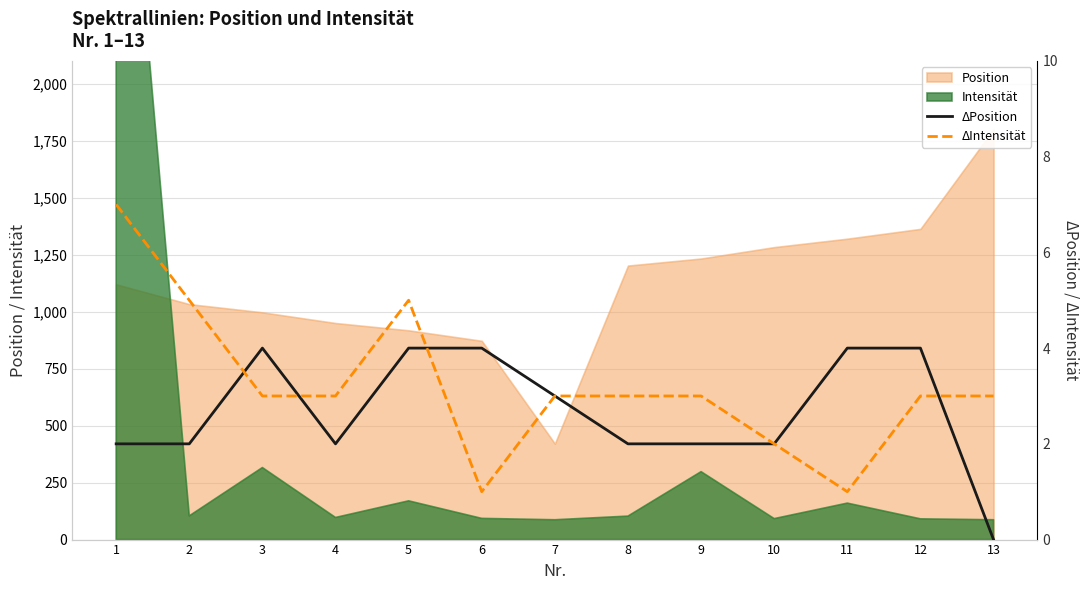

Where does the ΔPosition series first go above 2?

3